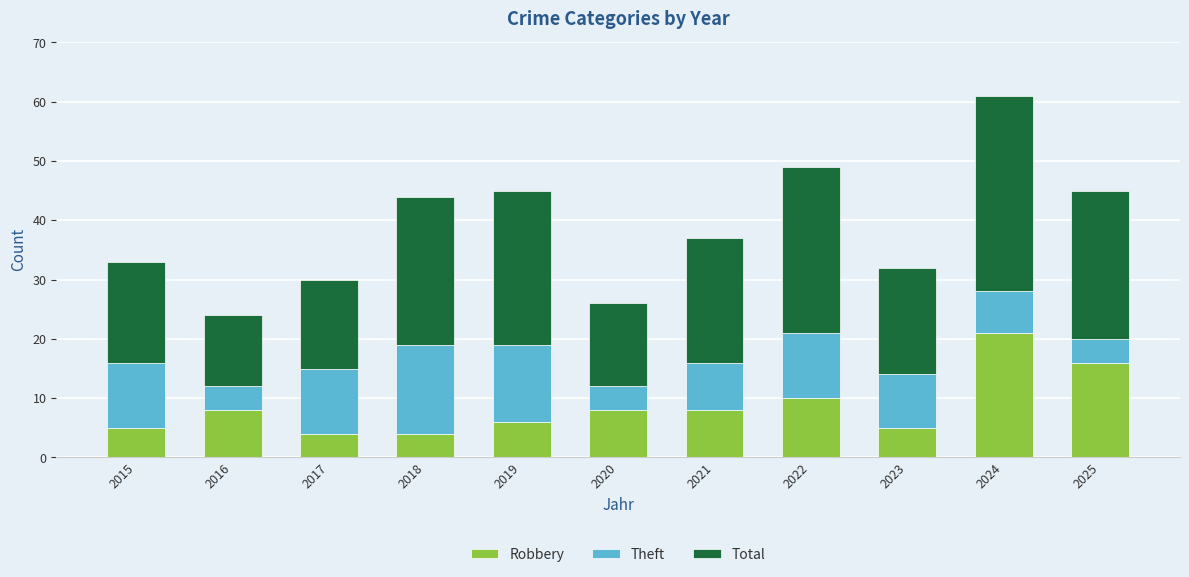

What is the average value of the Robbery series?

9